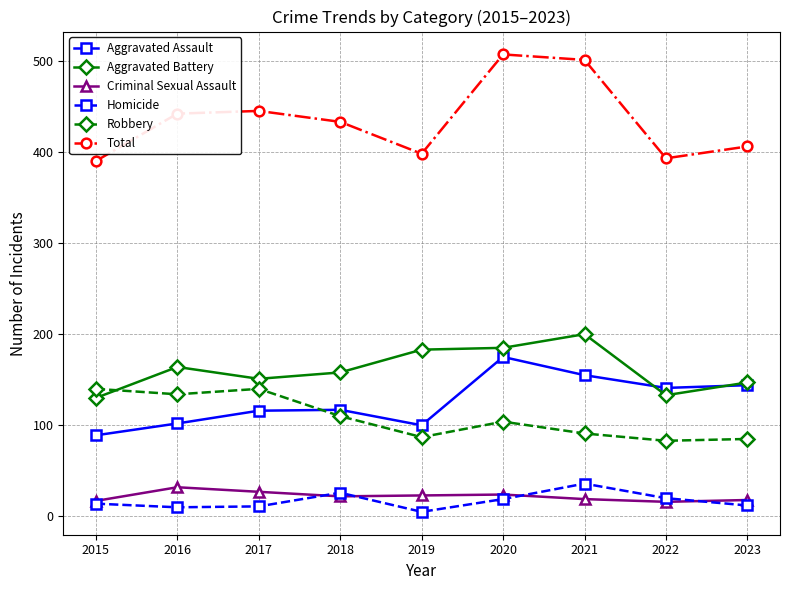

What is the highest value of the Aggravated Battery series?

200